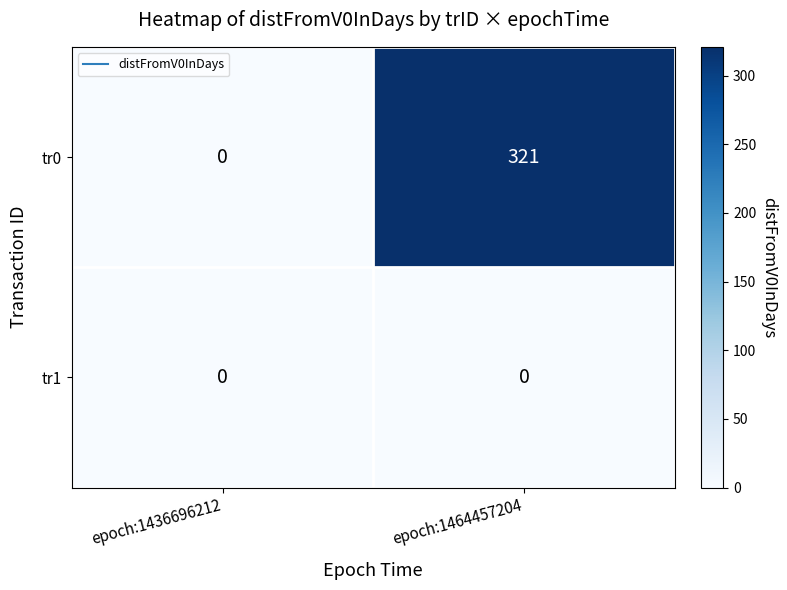

Rank the series at epoch:1464457204 from highest to lowest value.

tr0, tr1